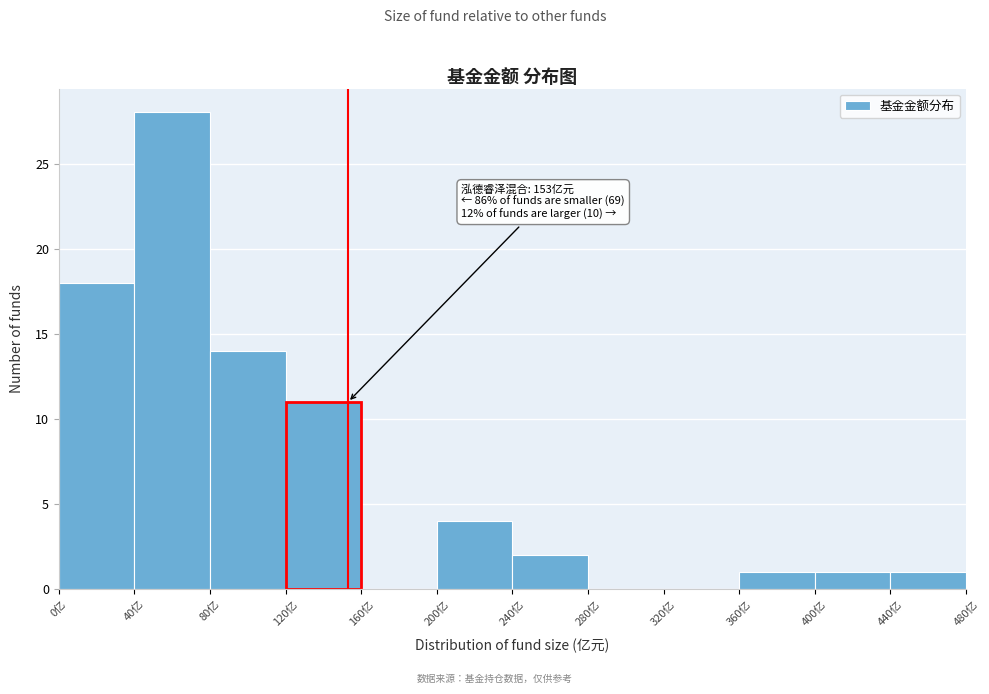

Which range on the x-axis has the tallest bar?

40 to 80